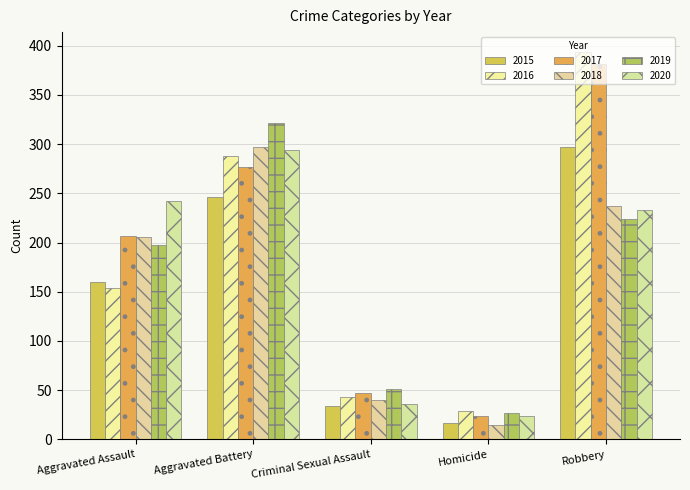

True or false: 2015 has a value of 34 at Criminal Sexual Assault.

True